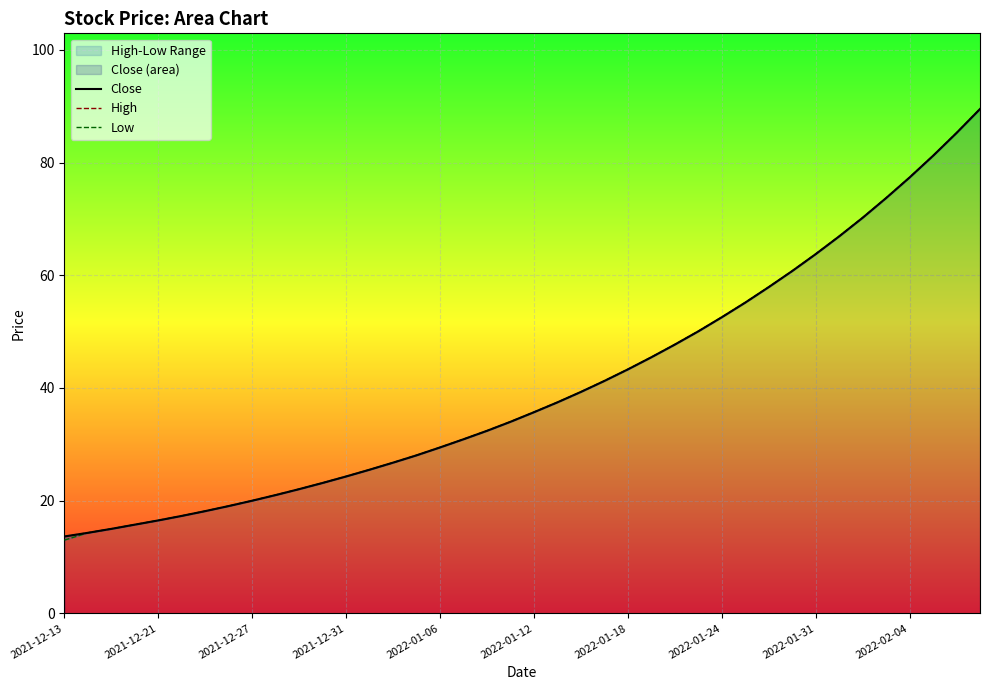

True or false: High and Close intersect in this chart.

False